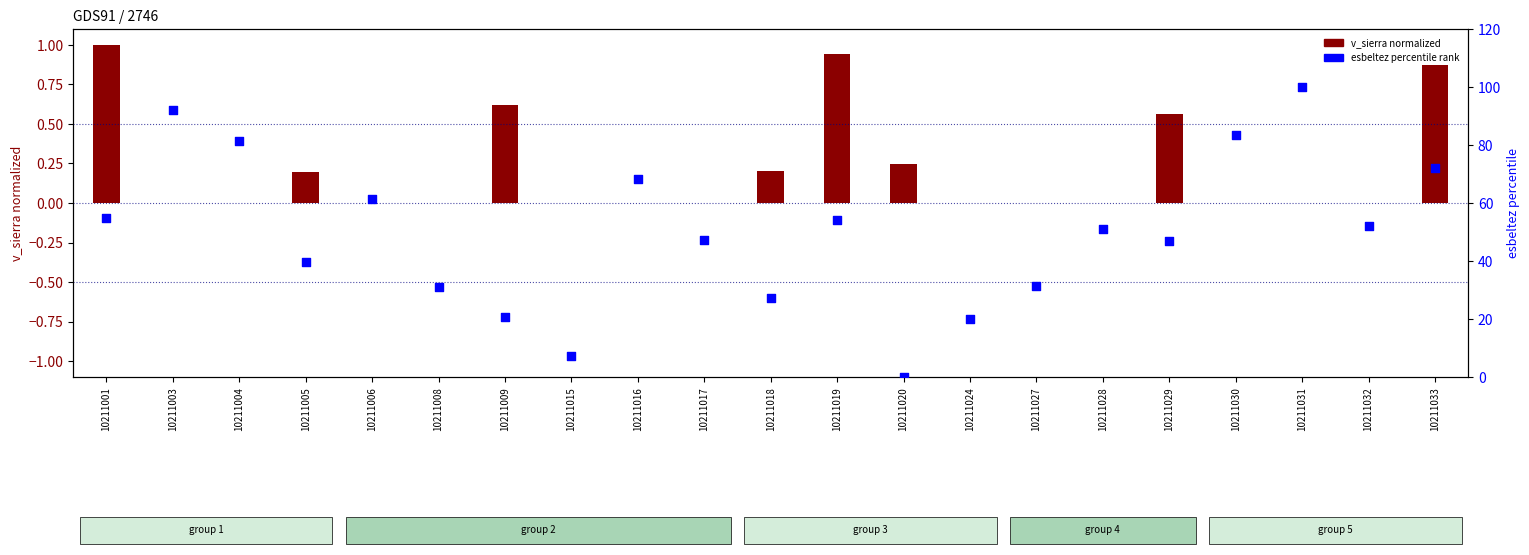

What is the ratio of the value at 10211004 to the value at 10211009?

4.0